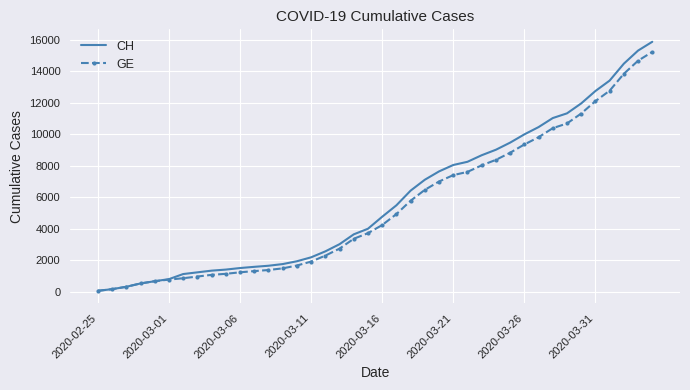

Which series has the largest range (max minus min)?

CH